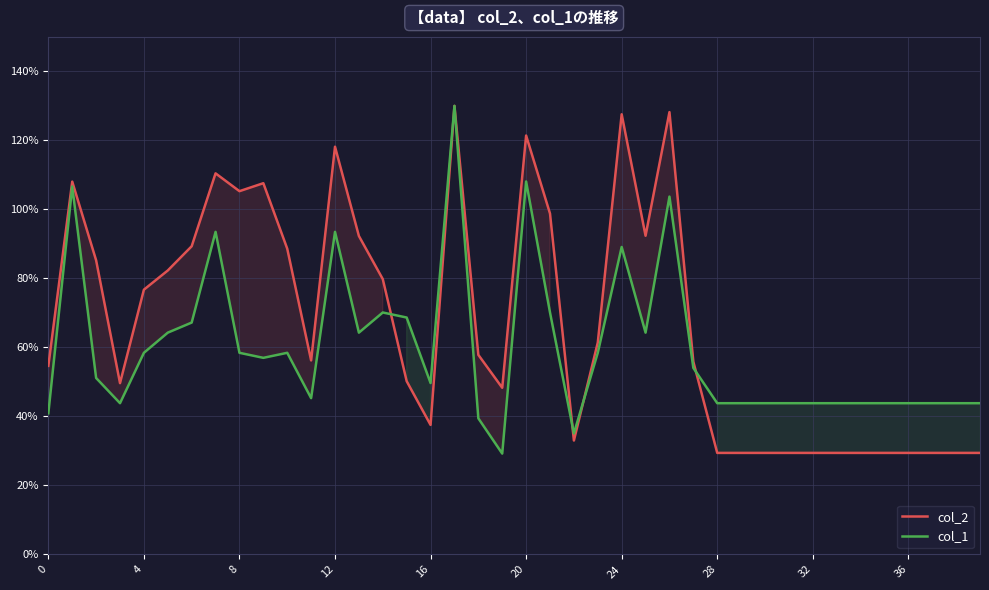

What is the minimum value for col_2?

29.4